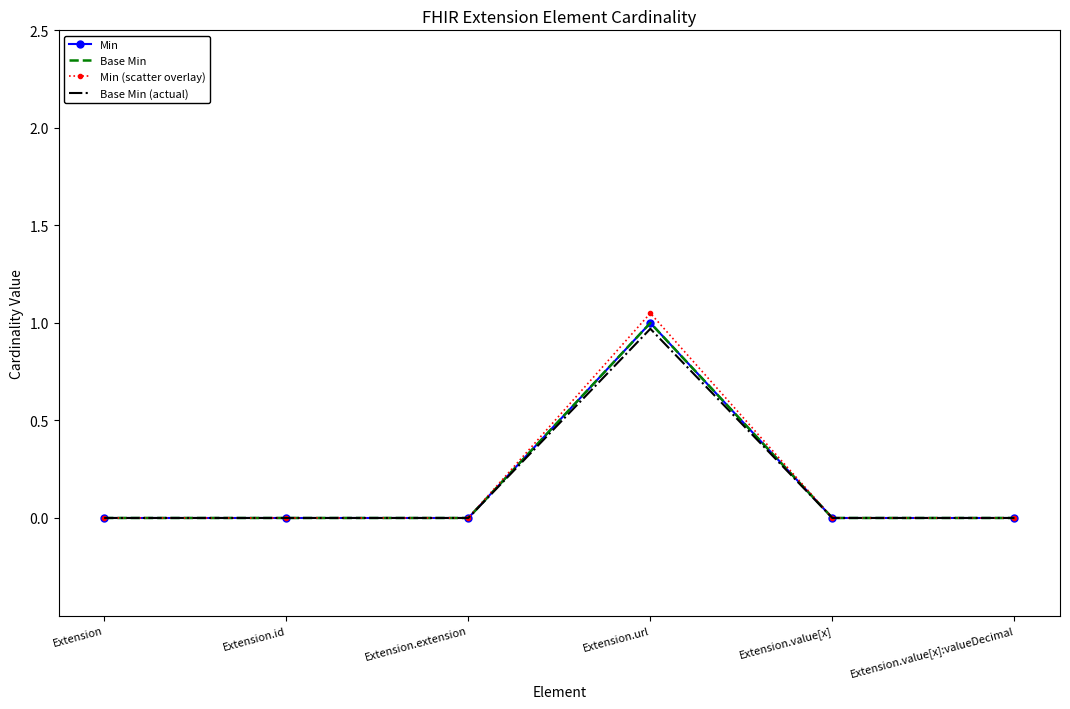

Between Extension.extension and Extension.url, which series saw the biggest shift?

Min (scatter overlay)